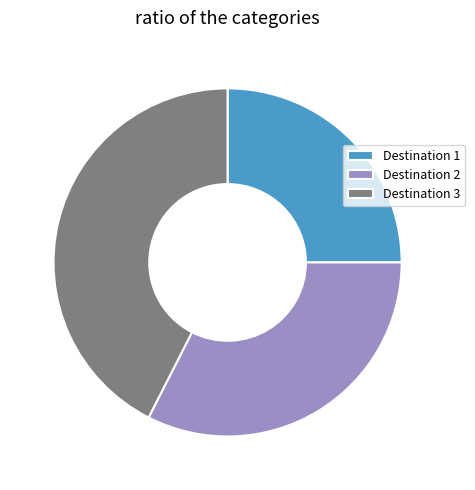

Is there a majority slice in this chart?

No